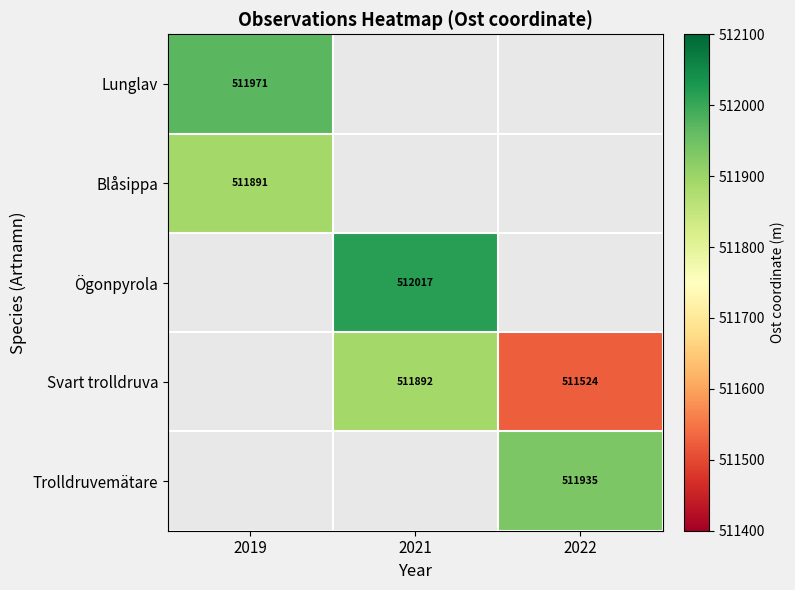

Rank the categories by Trolldruvemätare value from highest to lowest.

2019, 2021, 2022